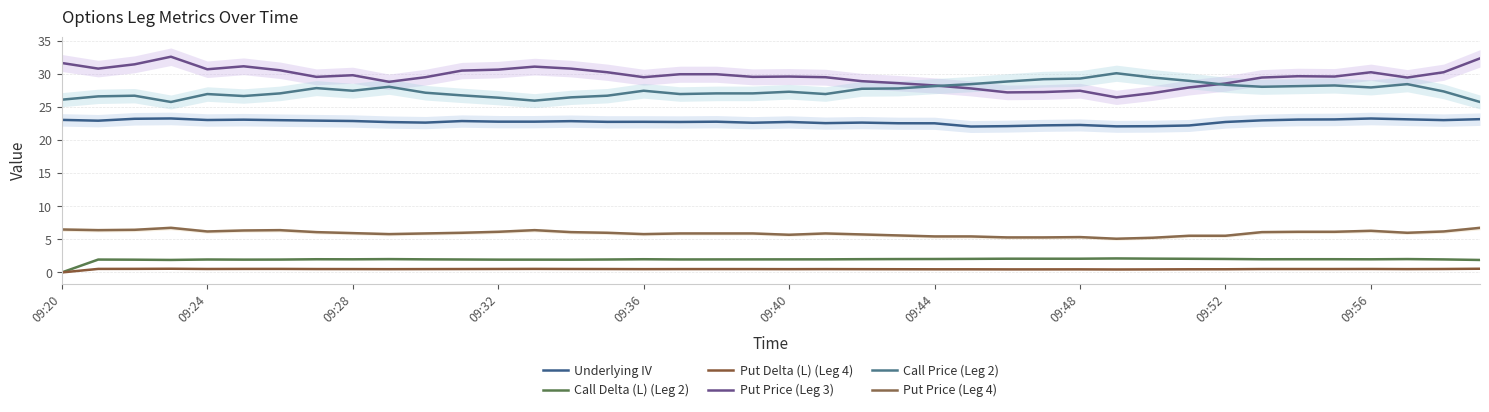

What is the approximate value of Call Delta (L) (Leg 2) at 09:52?

2.0